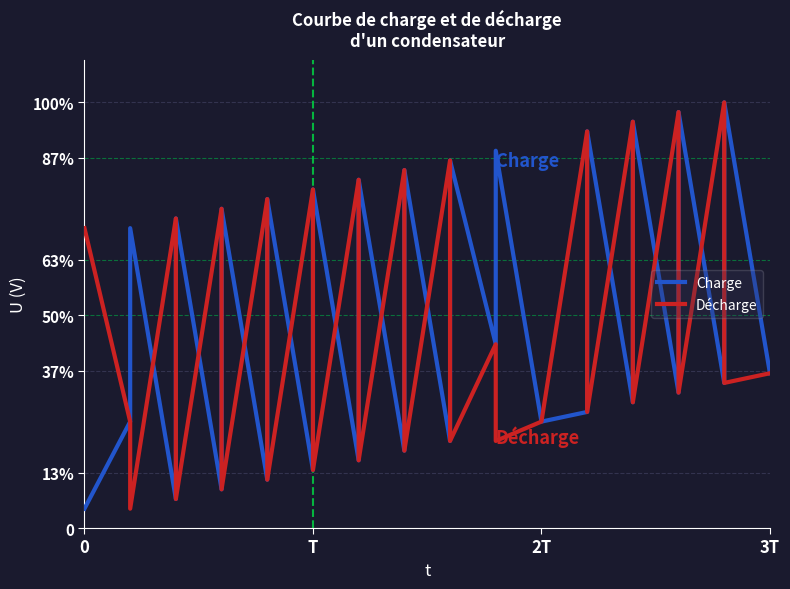

What is the value of the Décharge point at the 38th from the left?

54.5